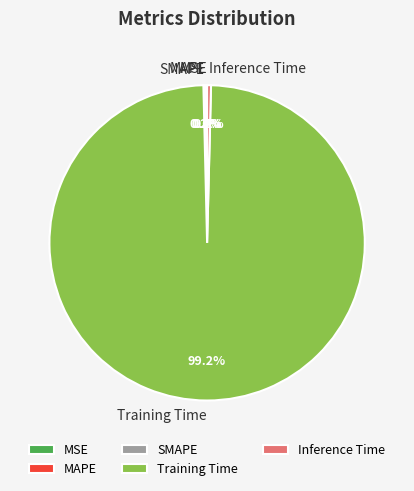

Which category accounts for the majority?

Training Time